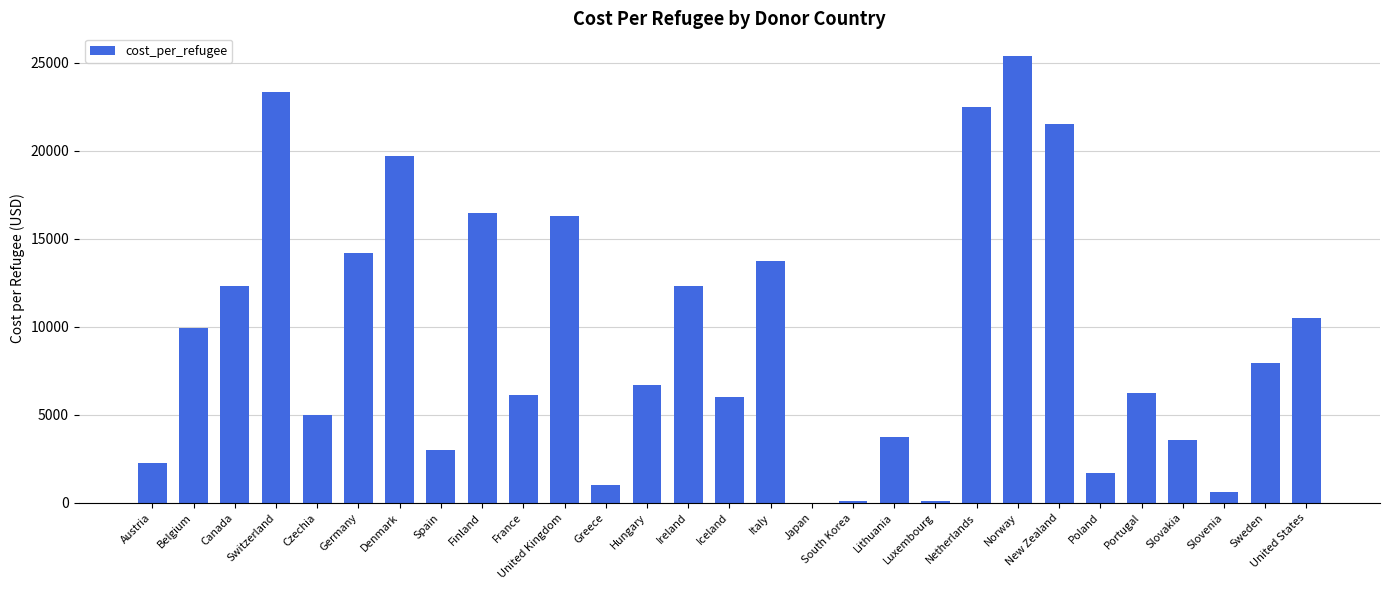

What is the sum of the values at Greece and Luxembourg?

1149.4